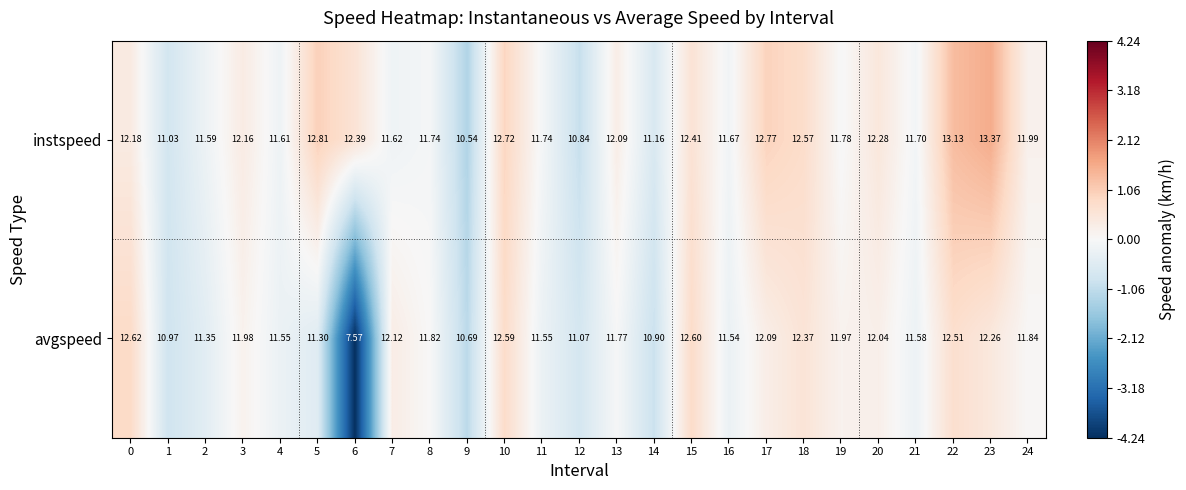

Between 17 and 20, which series saw the biggest shift?

instspeed